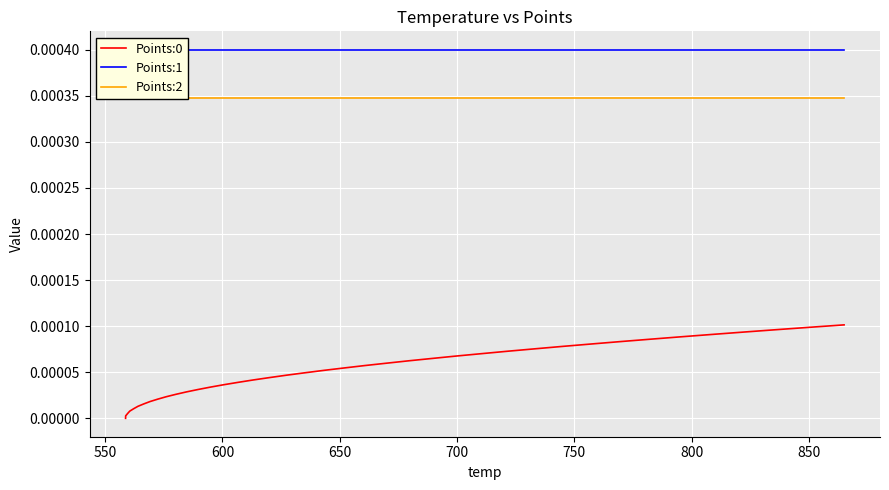

True or false: Points:1 and Points:0 intersect in this chart.

False